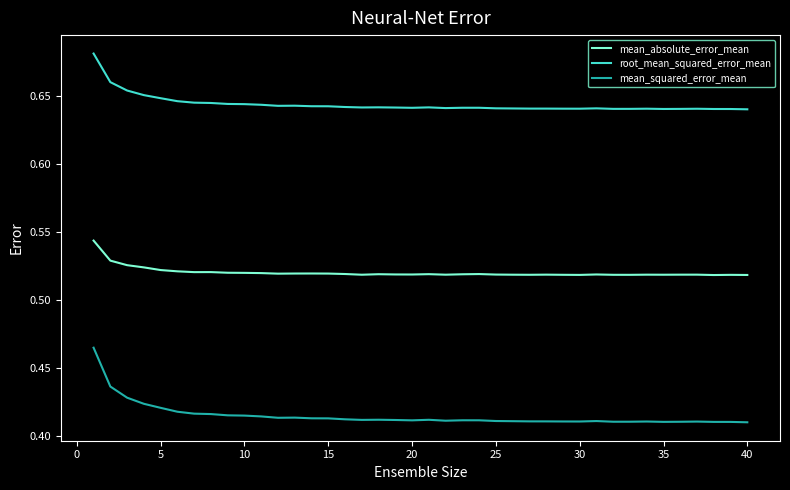

What is the difference between the maximum and minimum values in the mean_squared_error_mean series?

0.1